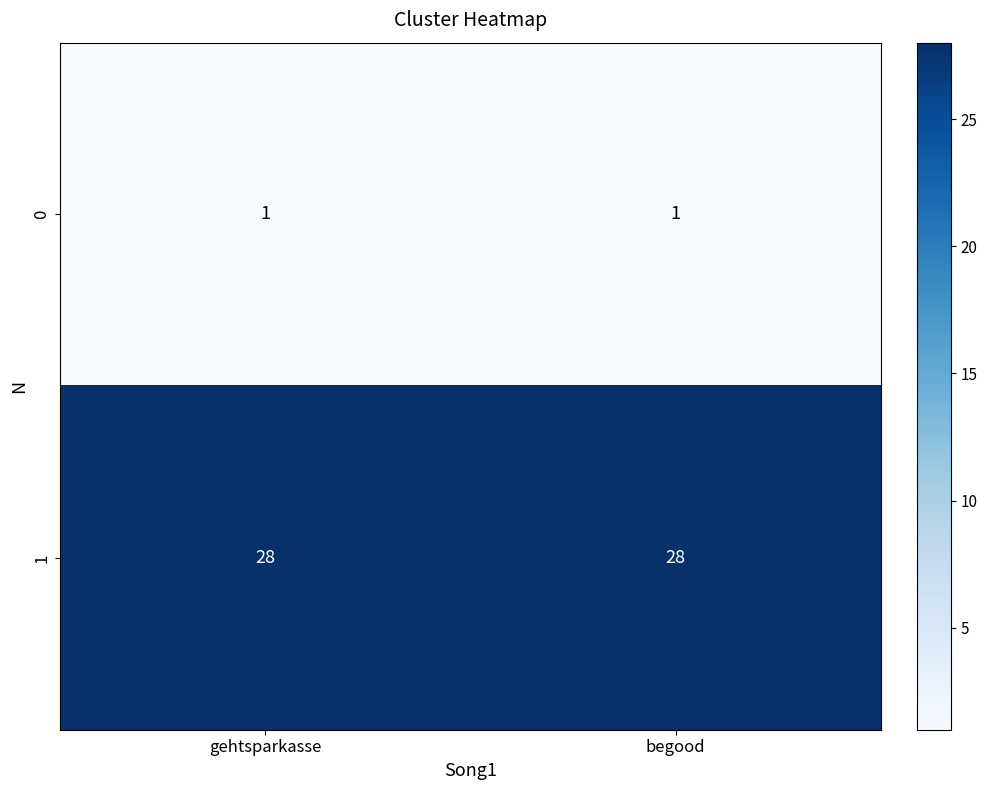

What is the highest value of the 1 series?

28